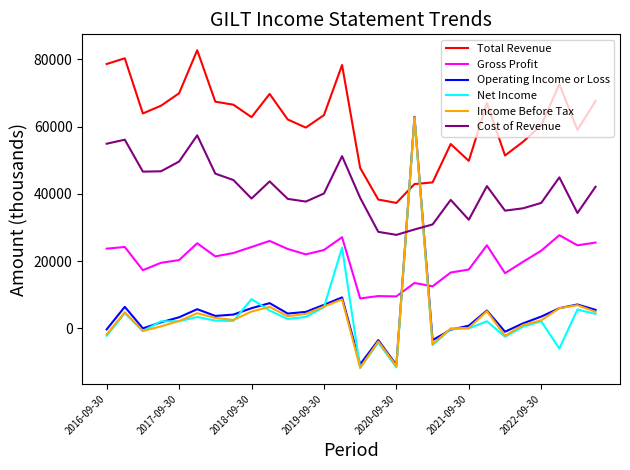

Which series has the largest total across all categories?

Total Revenue